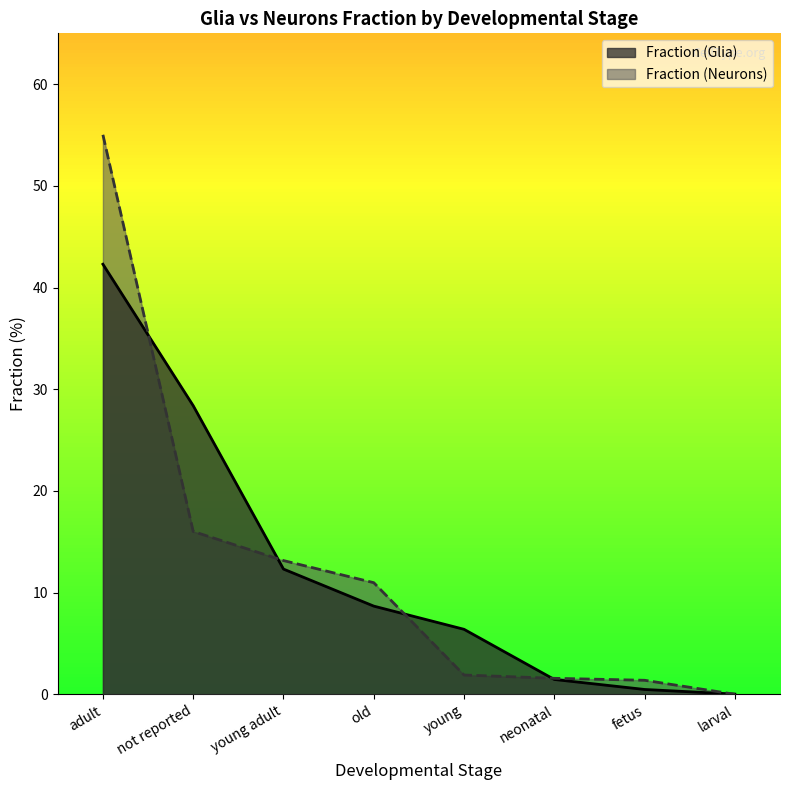

True or false: Fraction (Neurons) and Fraction (Glia) cross at least once.

True